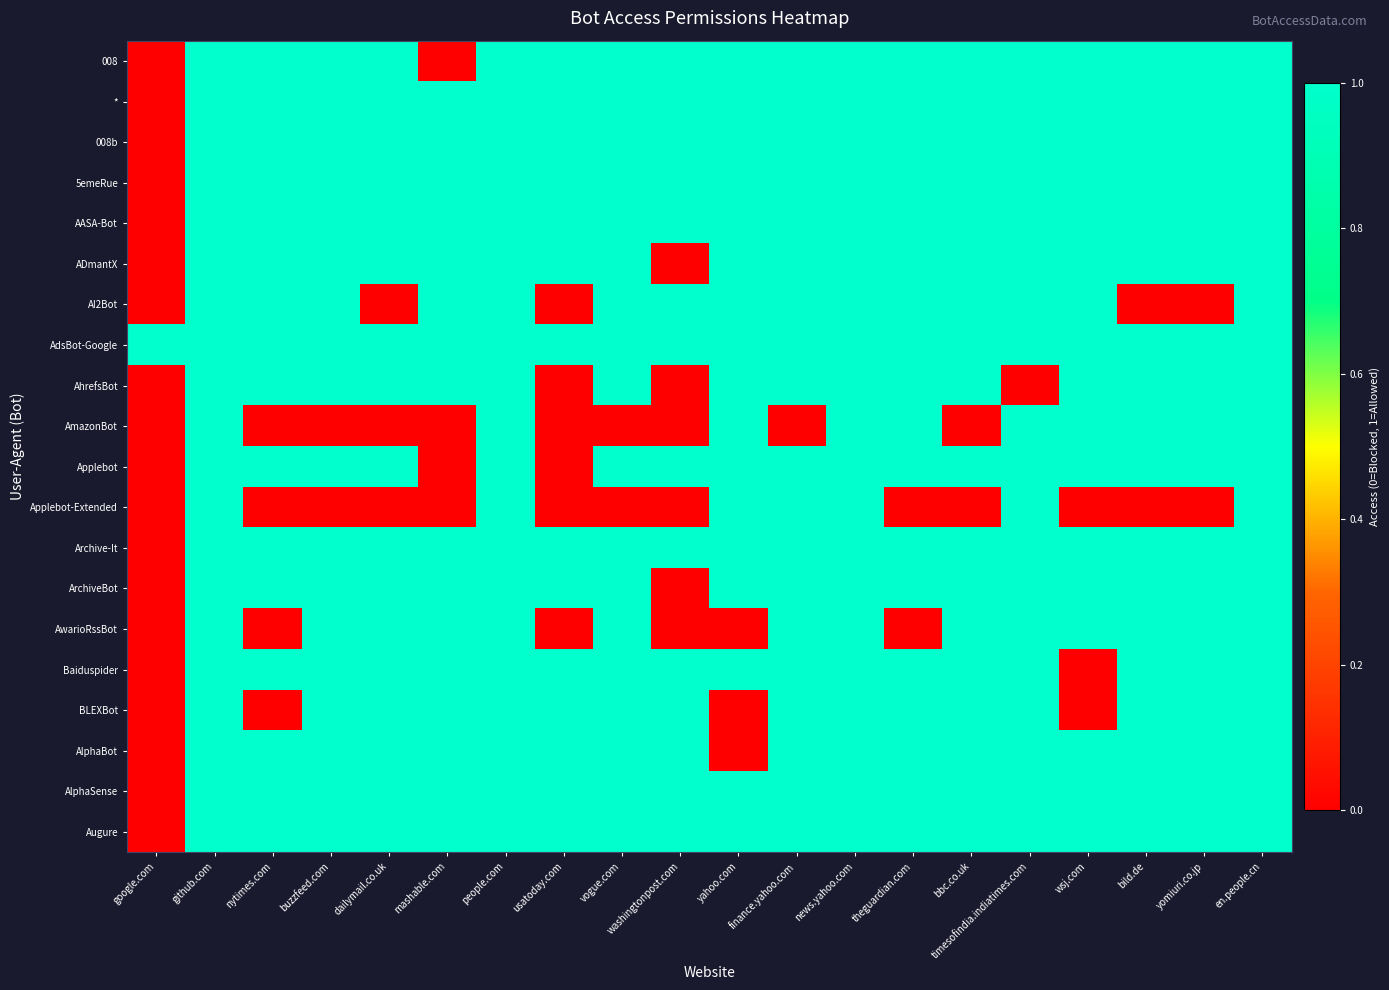

What is the spread (max minus min) of values at buzzfeed.com?

1